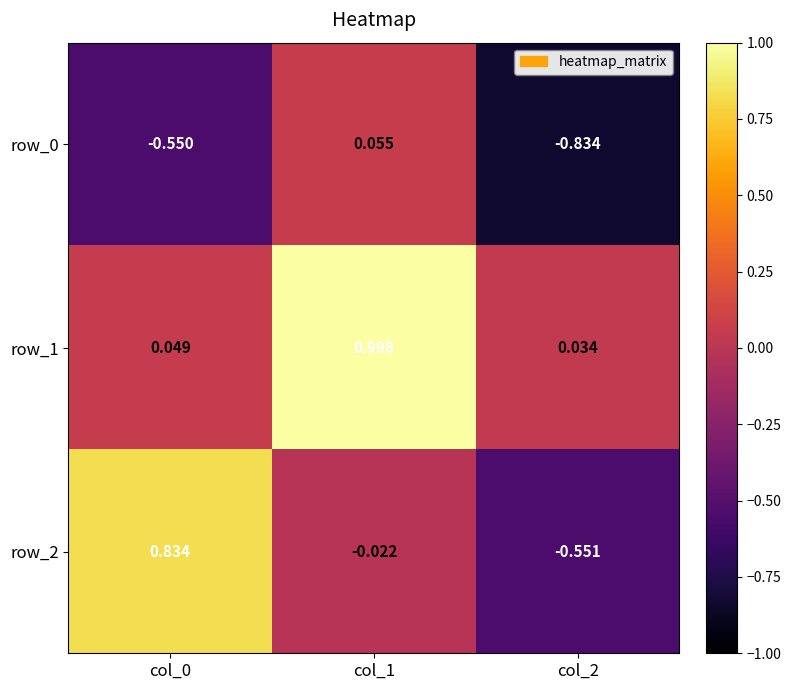

Which series changed the most between col_0 and col_1?

row_1